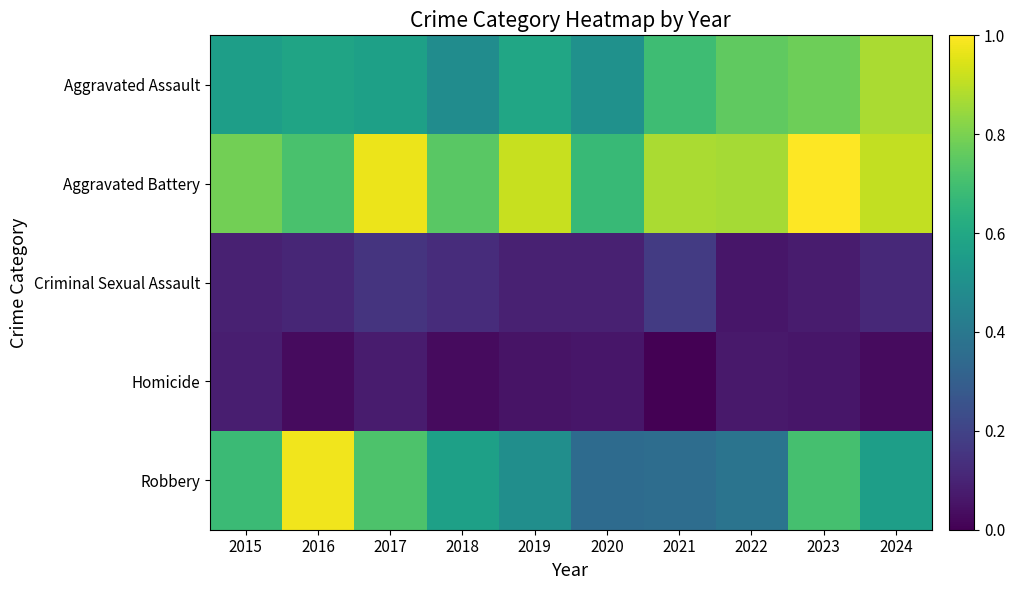

Count the number of data series in this chart.

5